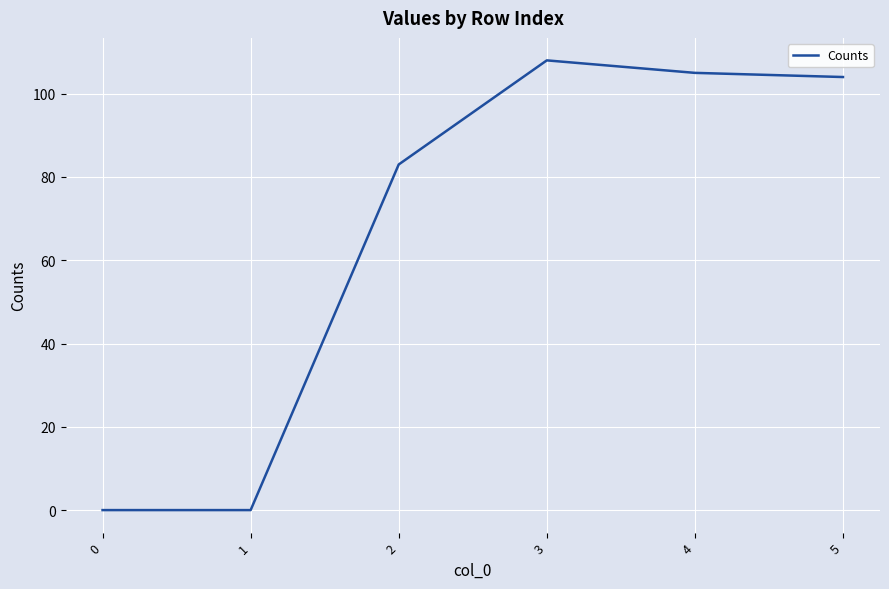

What is the difference between the maximum and minimum values?

108